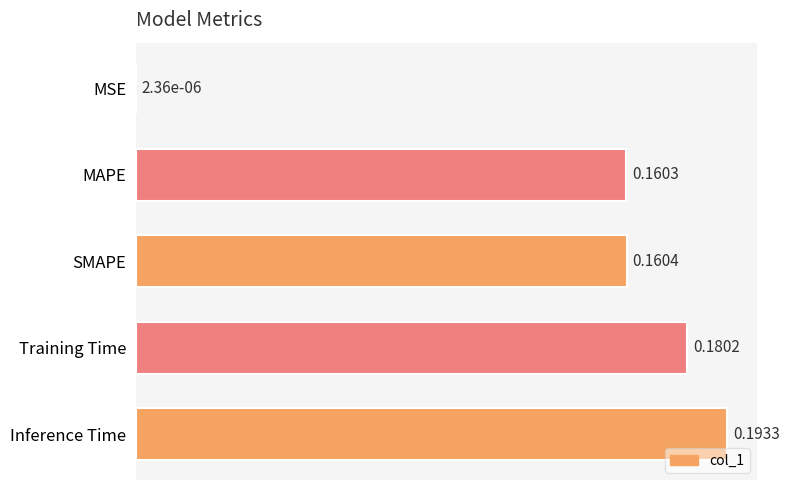

What is the sum of all values?

0.7